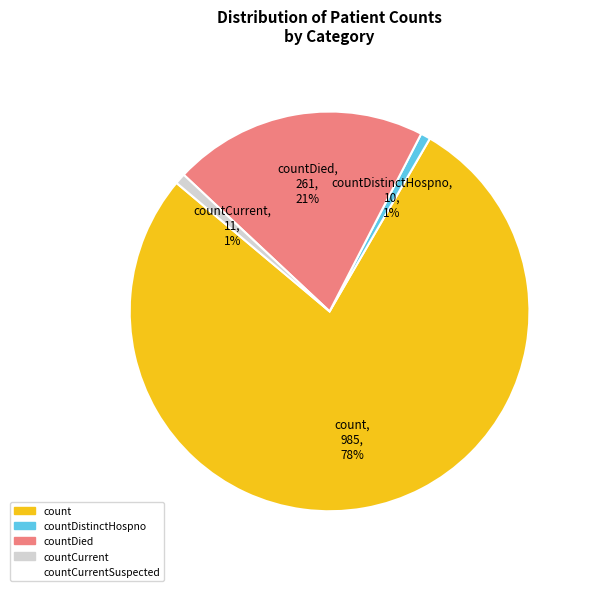

Is count the majority of the pie?

Yes